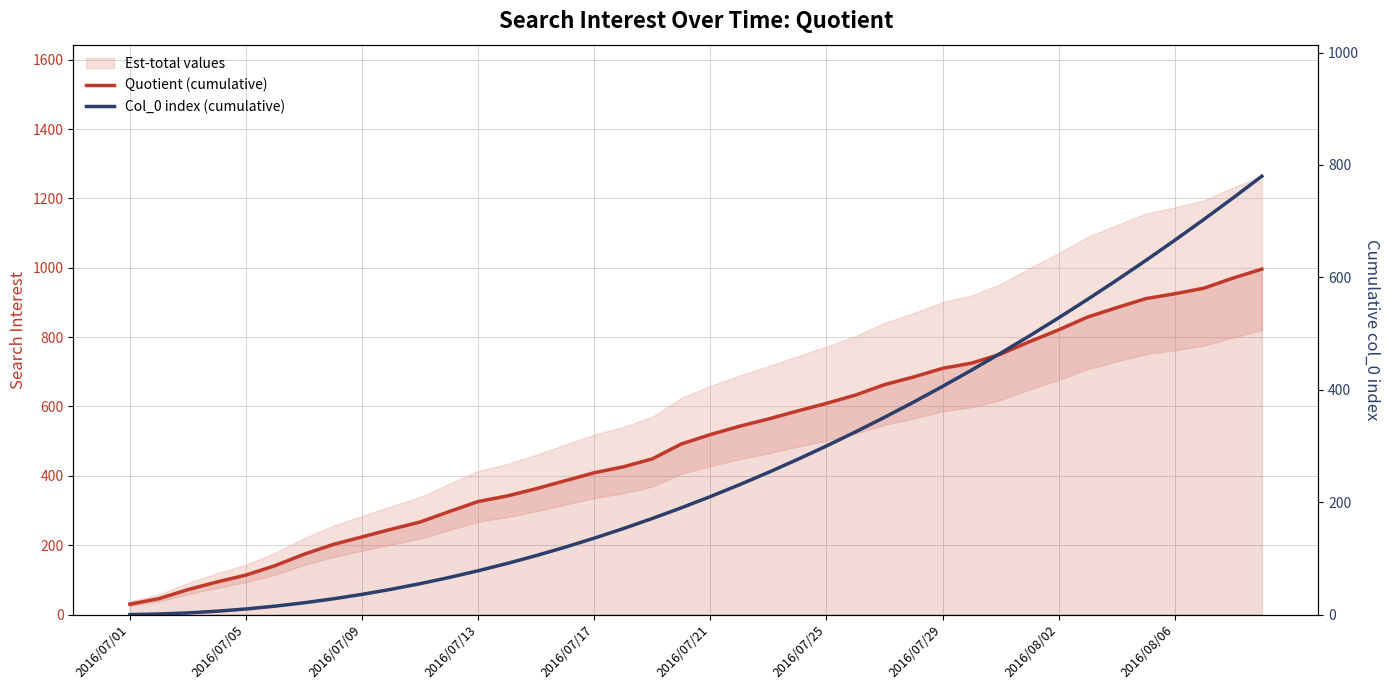

What is the difference between the Quotient (cumulative) values at 18 and 13?

107